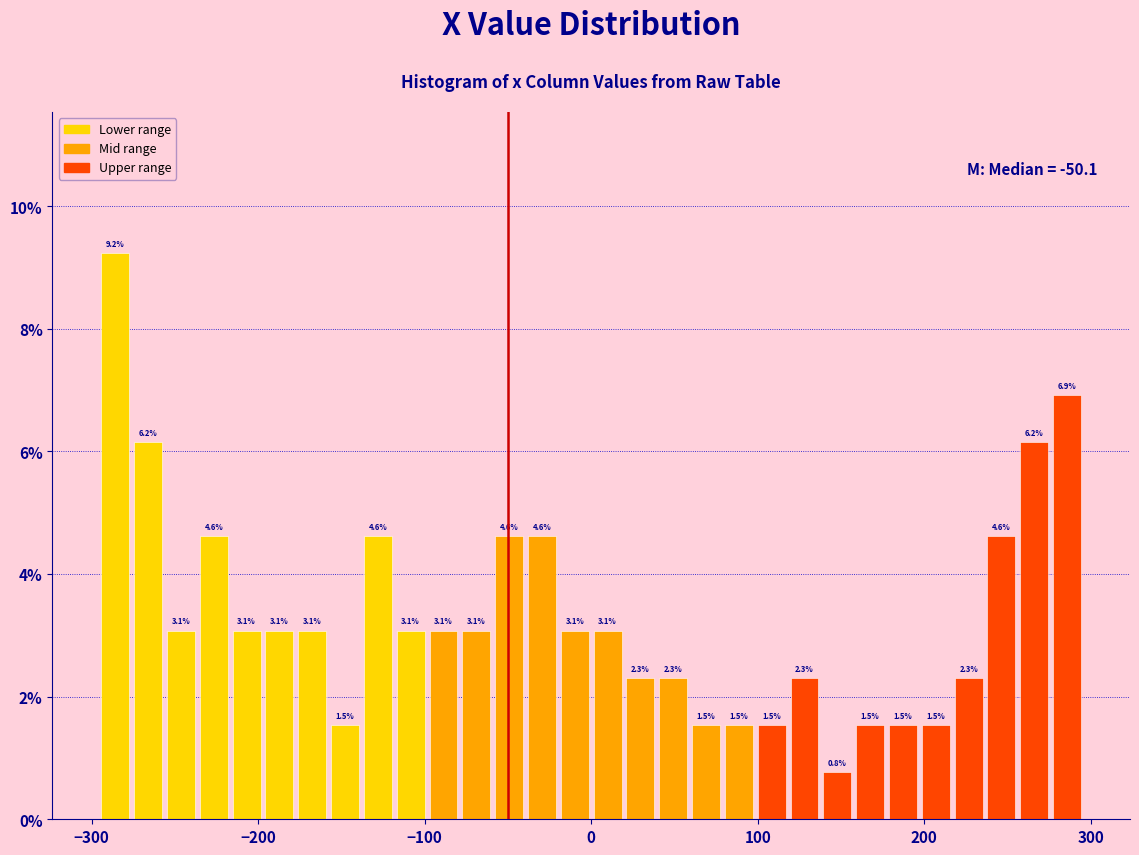

Read against the x-axis, roughly where is the centre of the tallest bar?

-290